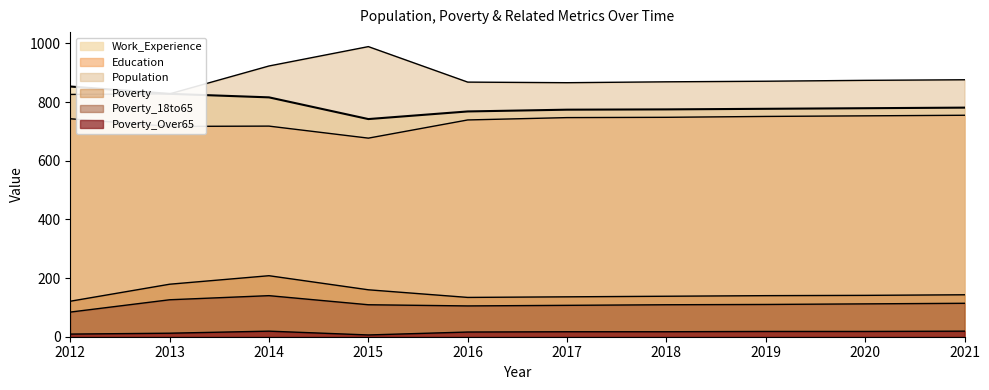

What is the greatest value displayed?

989